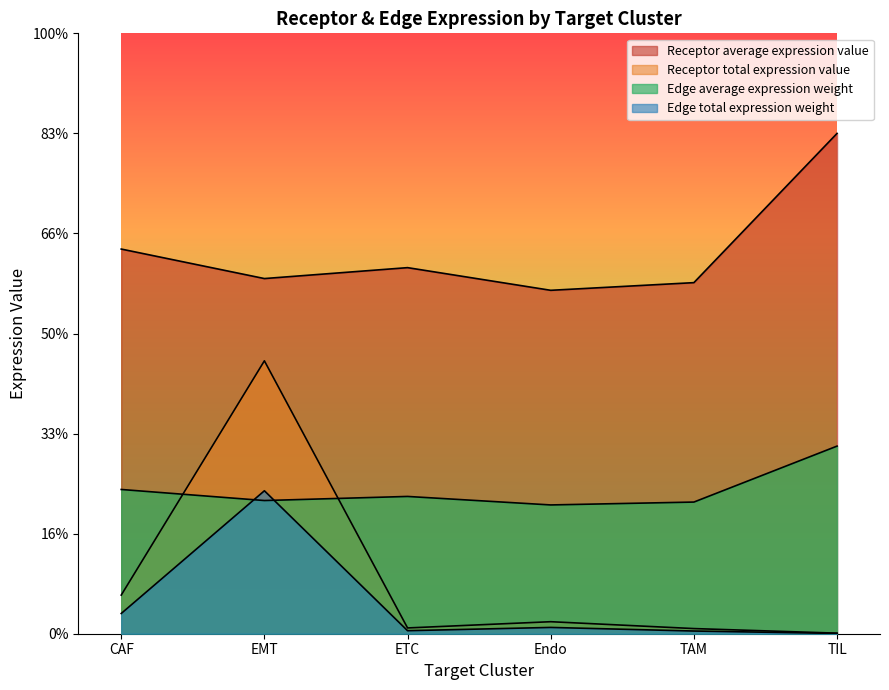

Where is the first local maximum for Edge average expression weight?

ETC